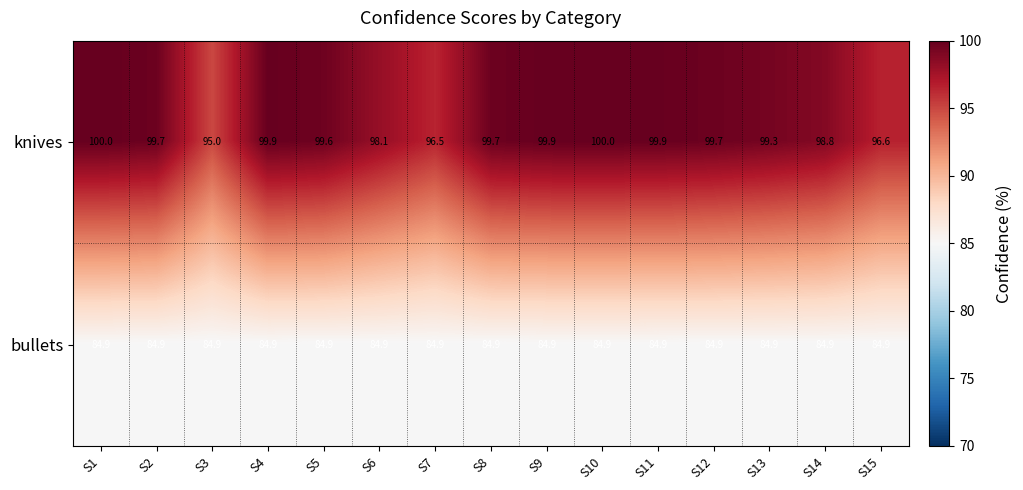

What is the total value across all series at S2?

184.6